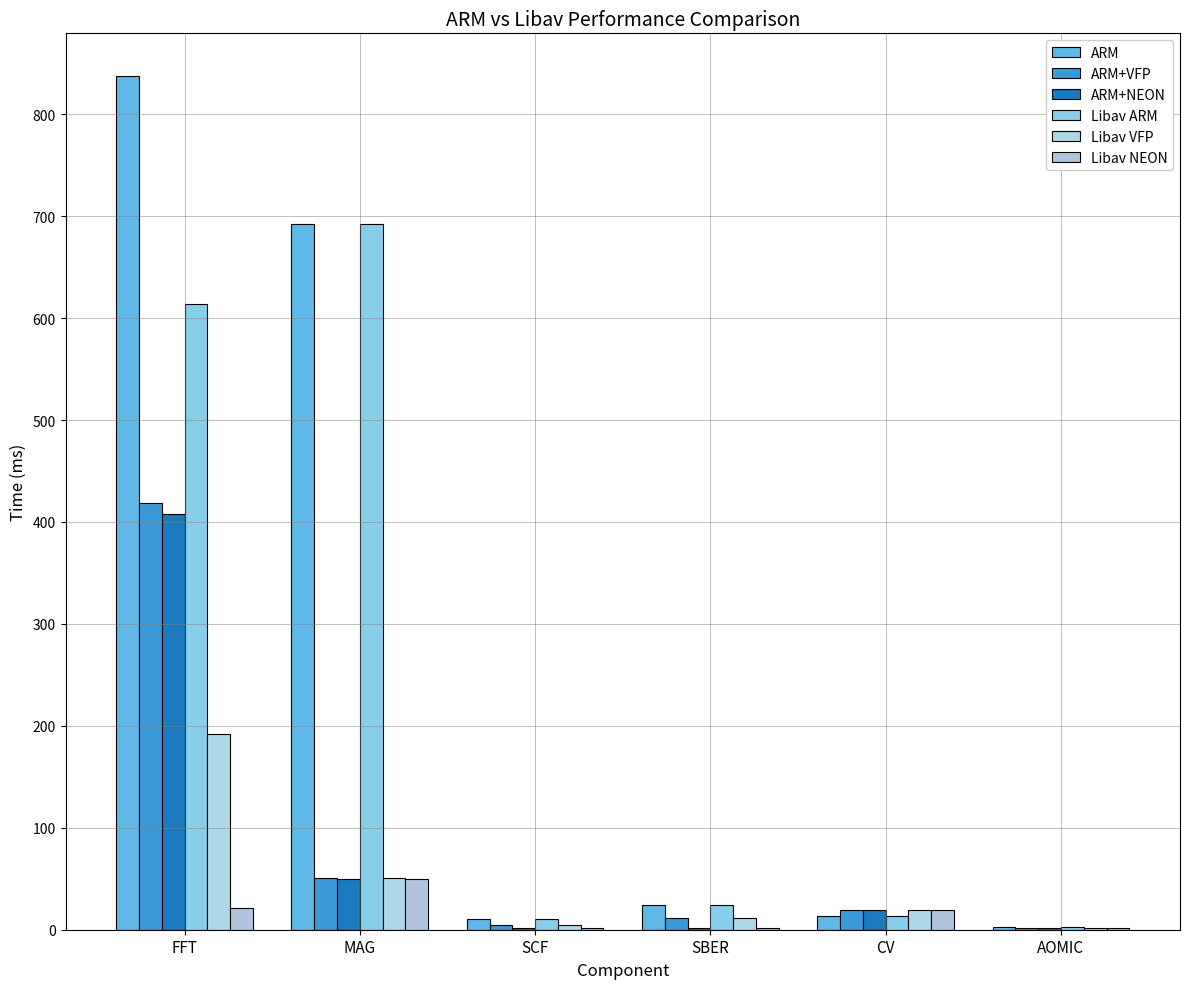

How many values in the Libav NEON series exceed 19?

3